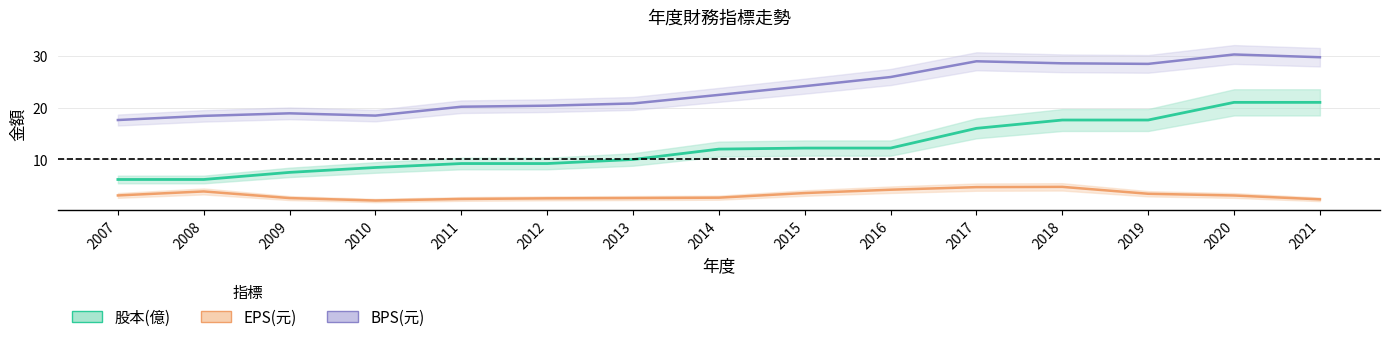

List the series in order of their overall mean, lowest first.

EPS(元), 股本(億), BPS(元)